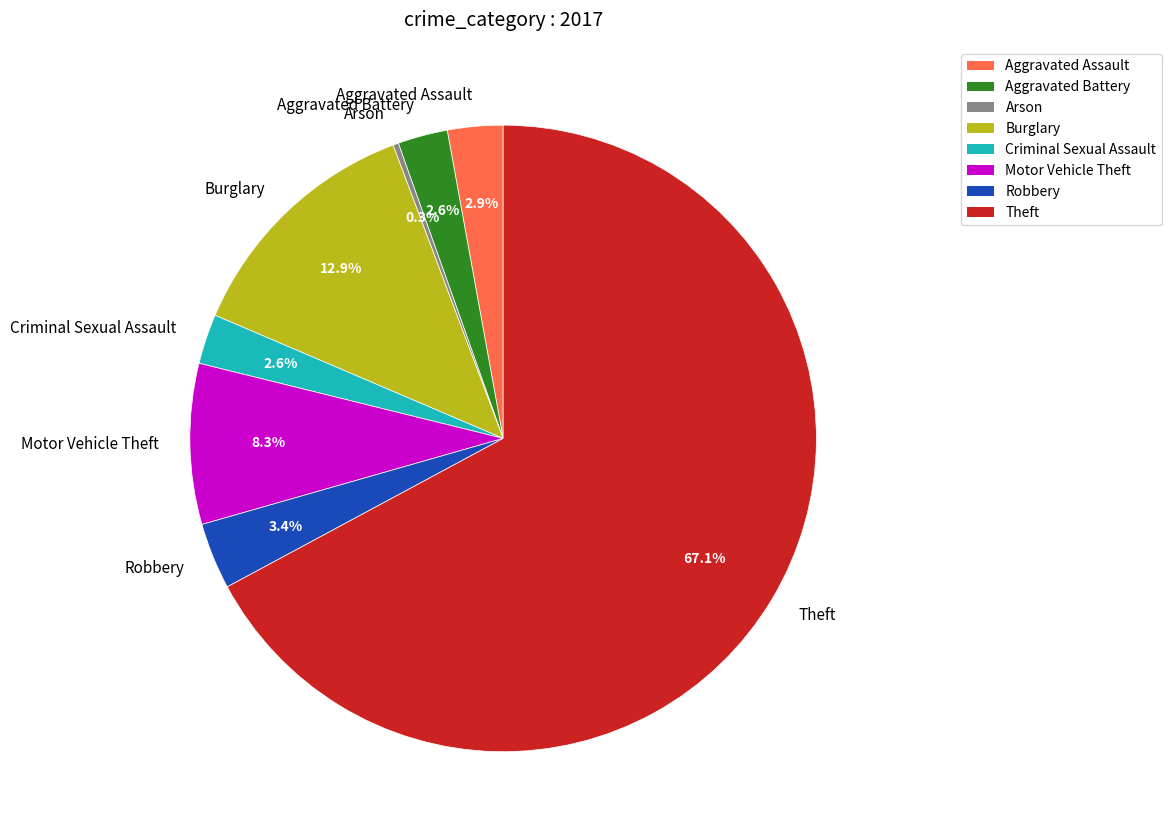

Is Theft the majority of the pie?

Yes